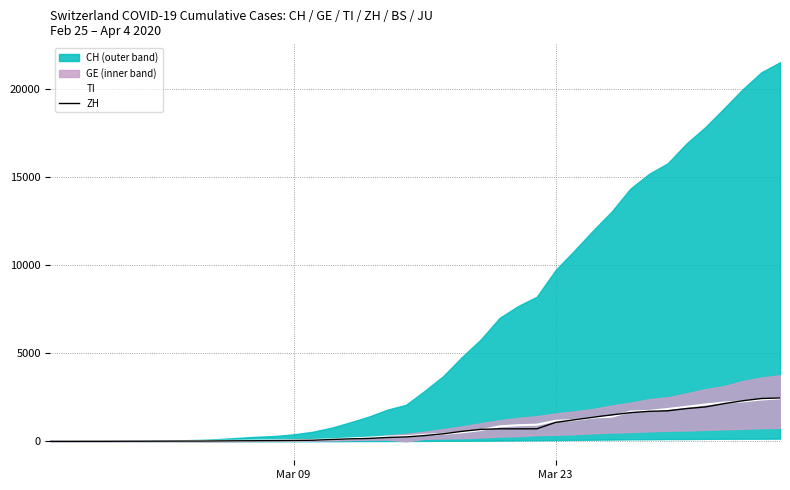

True or false: ZH has more than 0 points higher than both neighbors.

False